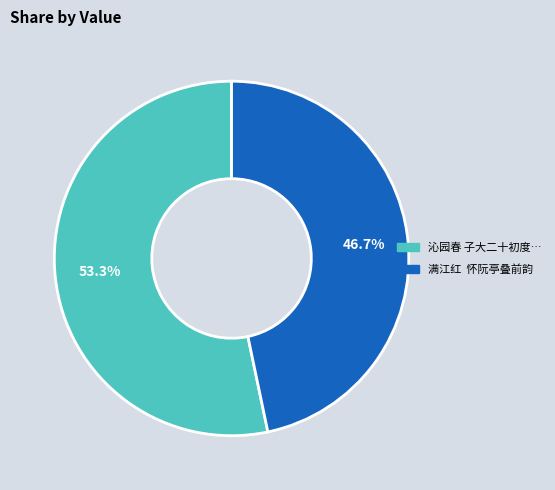

Does any single category account for the majority?

Yes